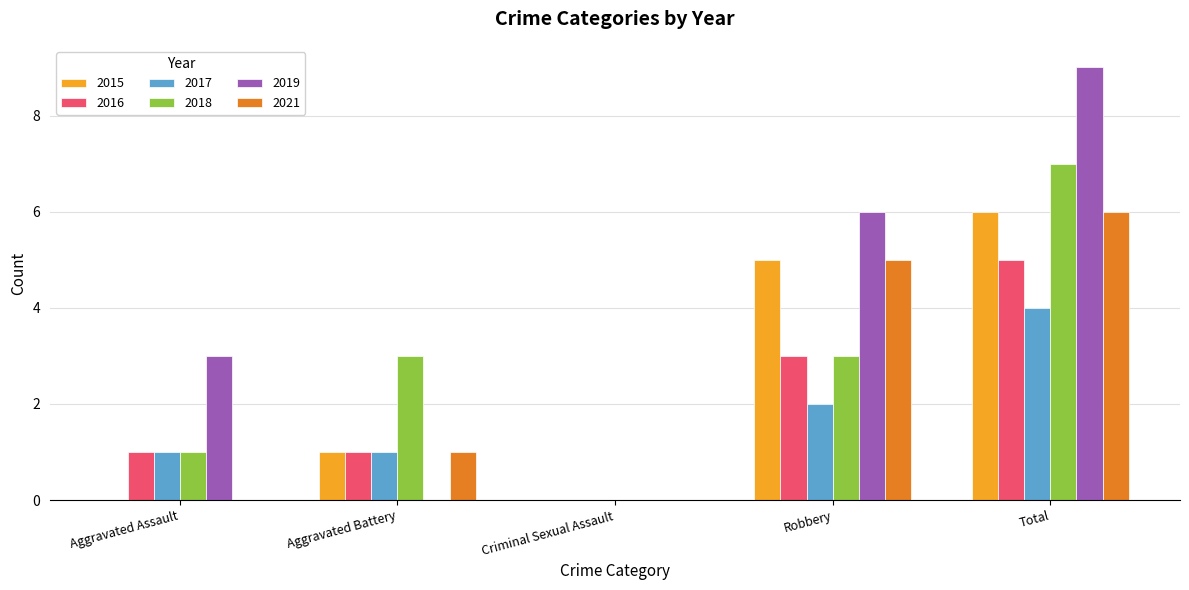

Are the bars grouped side by side (vs. stacked)?

Yes